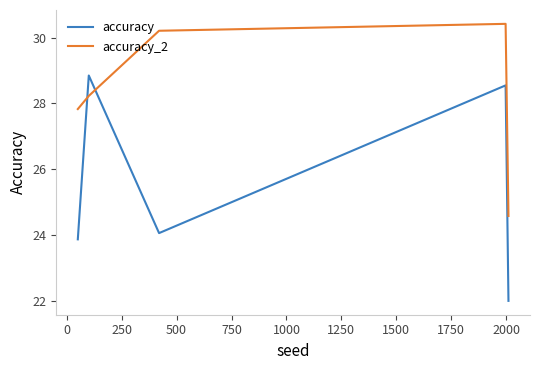

True or false: accuracy and accuracy_2 intersect in this chart.

True